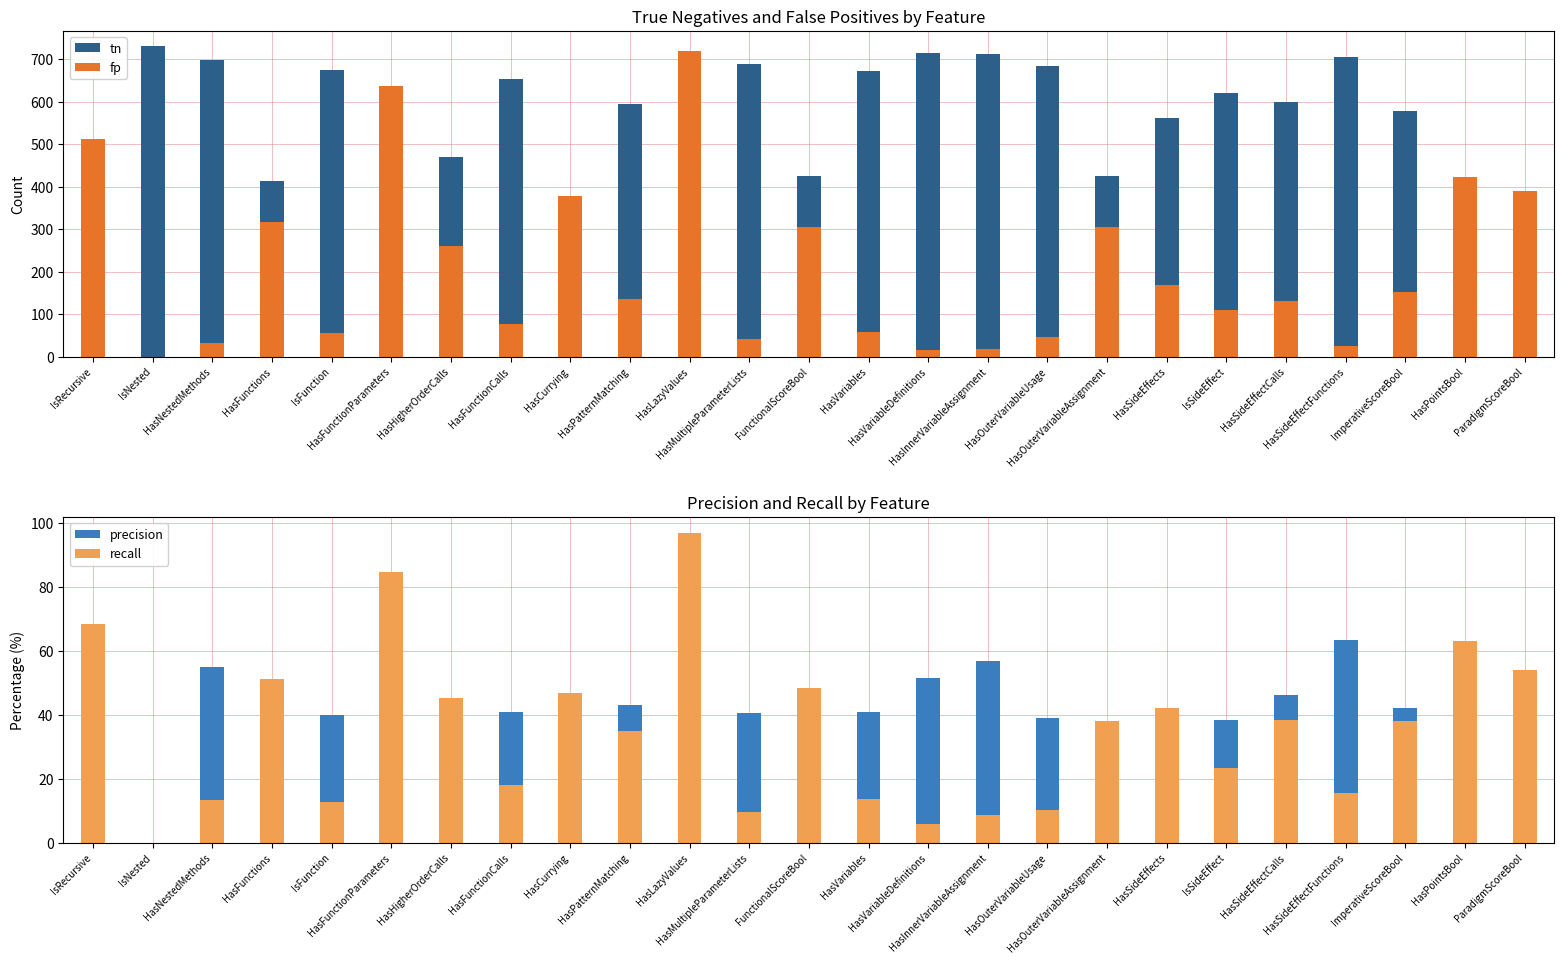

Count the number of data series in this chart.

4